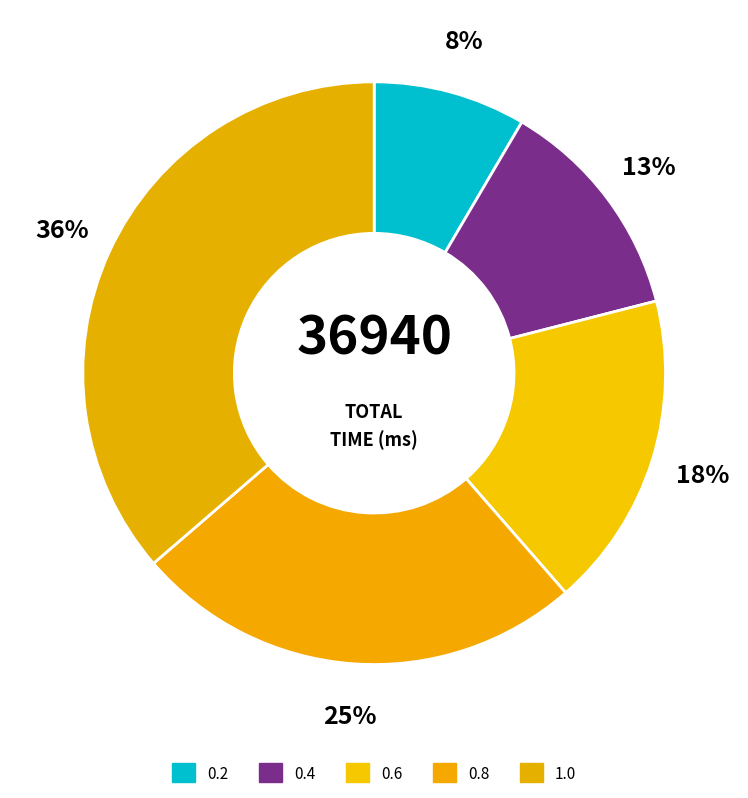

Is it true that 0.6 is 5% of the pie?

False